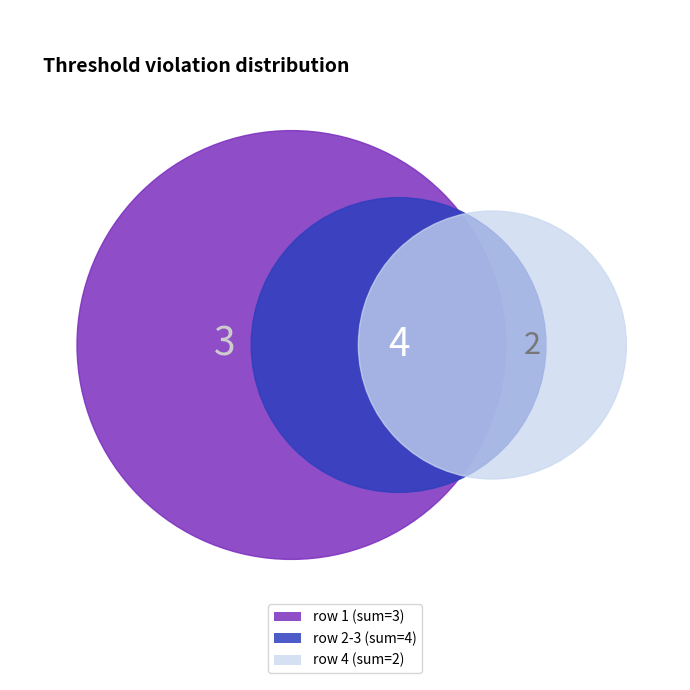

Is 4 the majority of the pie?

No